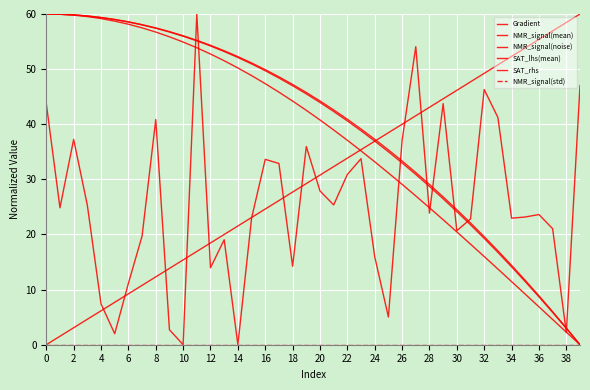

How many lines are shown in the chart?

6